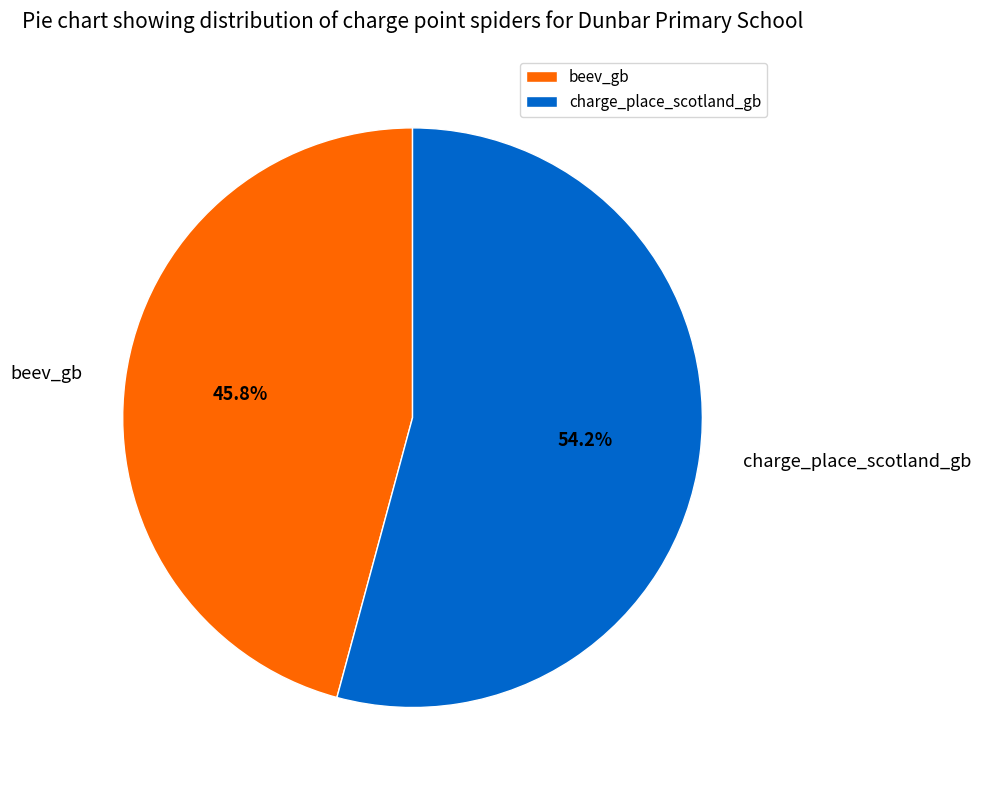

To the nearest percent, what portion does charge_place_scotland_gb represent?

54%